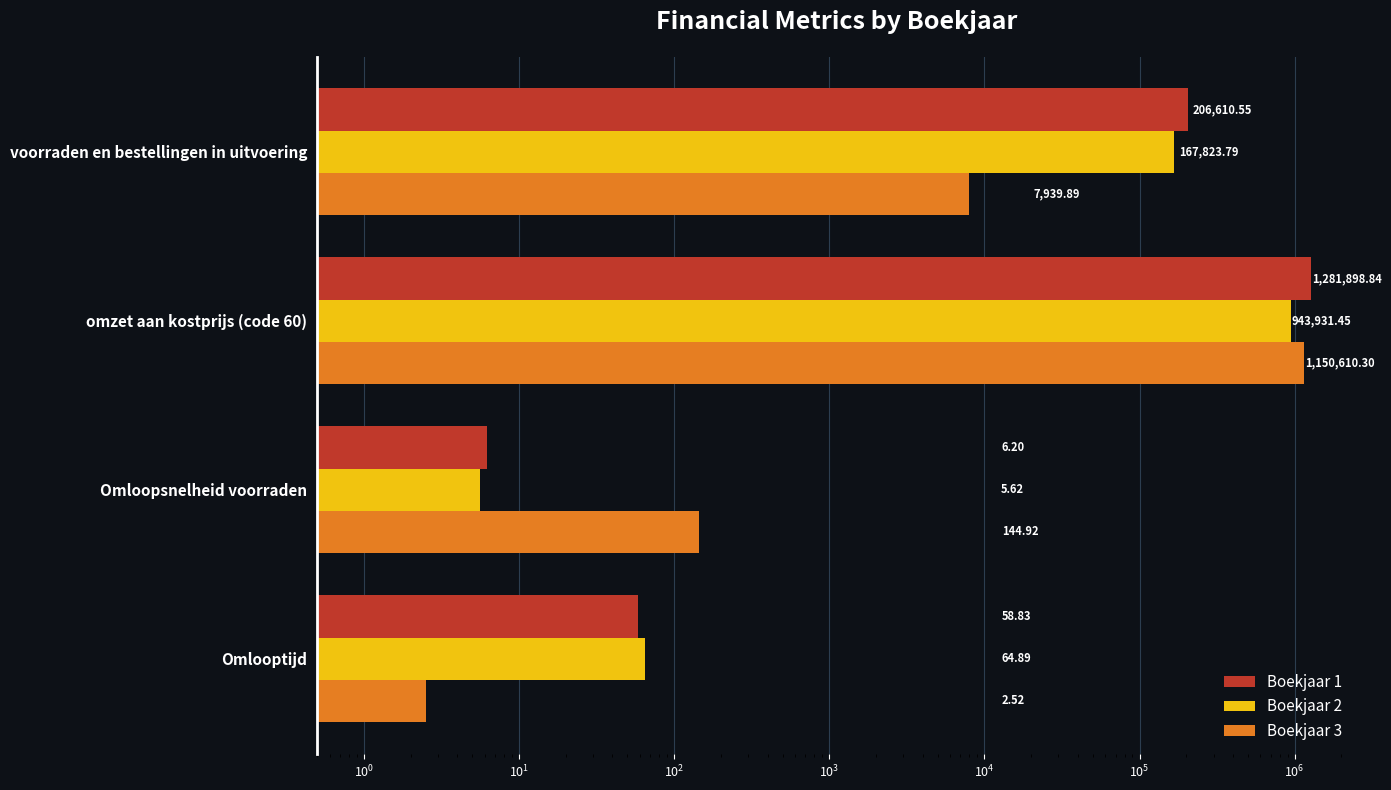

How many bars are there in total?

12